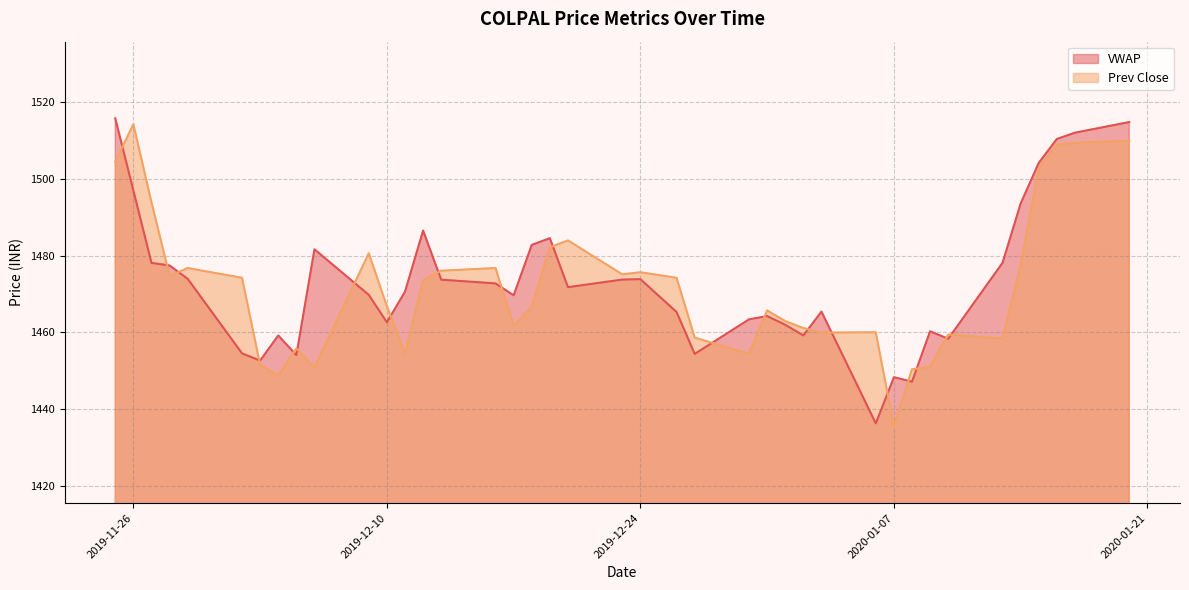

Is the value of VWAP at 2019-12-02 greater than the value of Prev Close at 2019-12-19?

No